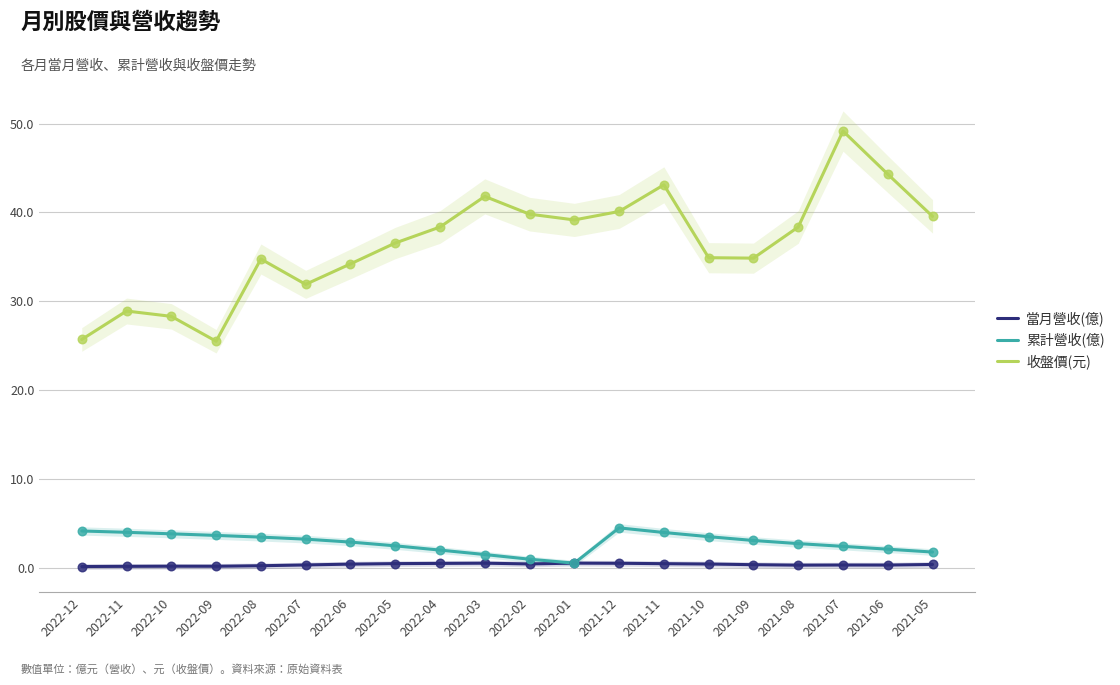

At which category is the sum across all series the highest?

2021-07